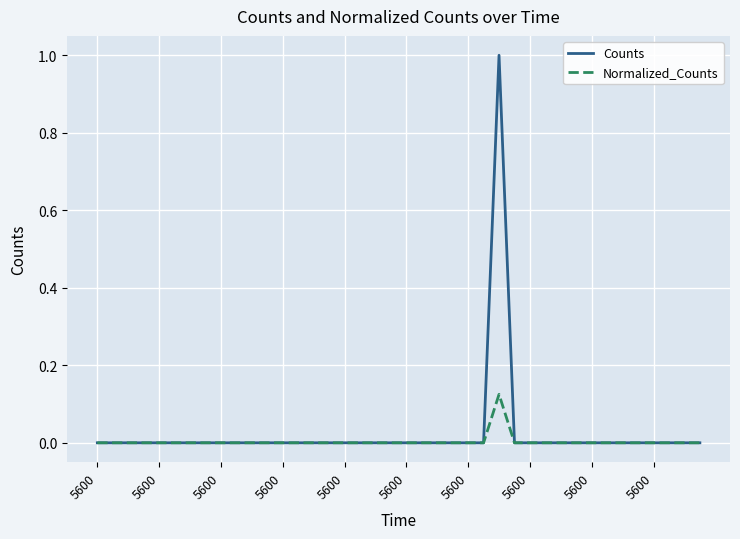

Is this an area chart (filled region under the line)?

No